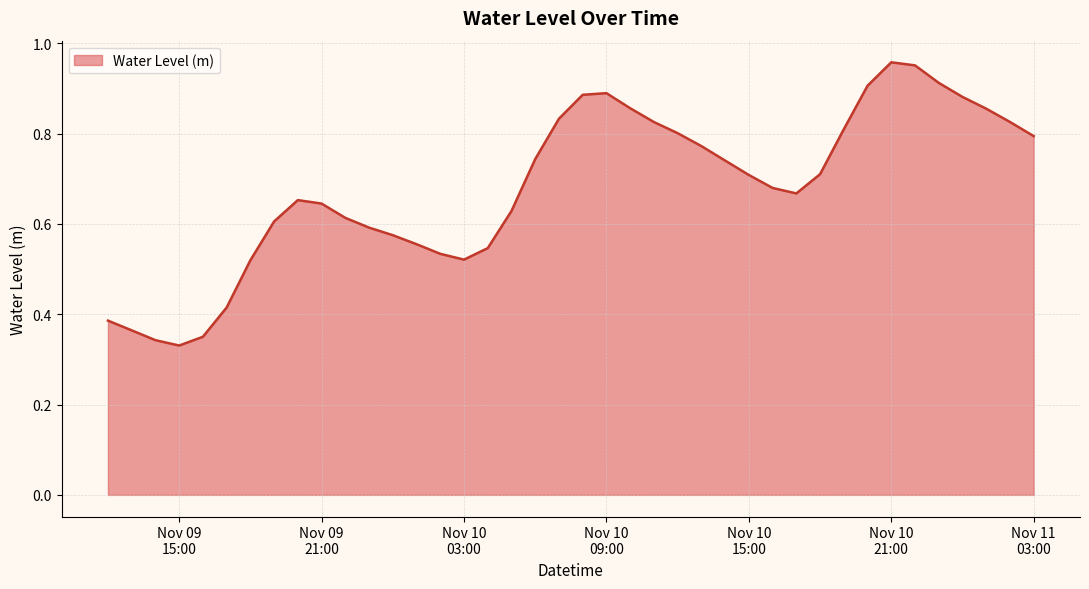

Reading right to left, list all the values displayed in this chart.

0.8	0.8	0.9	0.9	0.9	1.0	1.0	0.9	0.8	0.7	0.7	0.7	0.7	0.7	0.8	0.8	0.8	0.9	0.9	0.9	0.8	0.7	0.6	0.5	0.5	0.5	0.6	0.6	0.6	0.6	0.6	0.7	0.6	0.5	0.4	0.4	0.3	0.3	0.4	0.4